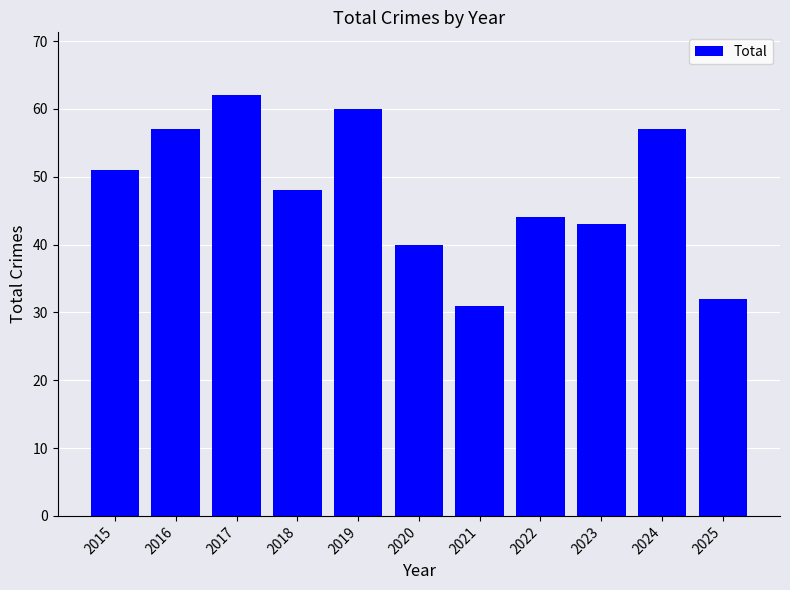

What is the difference between the values at 2019 and 2015?

9